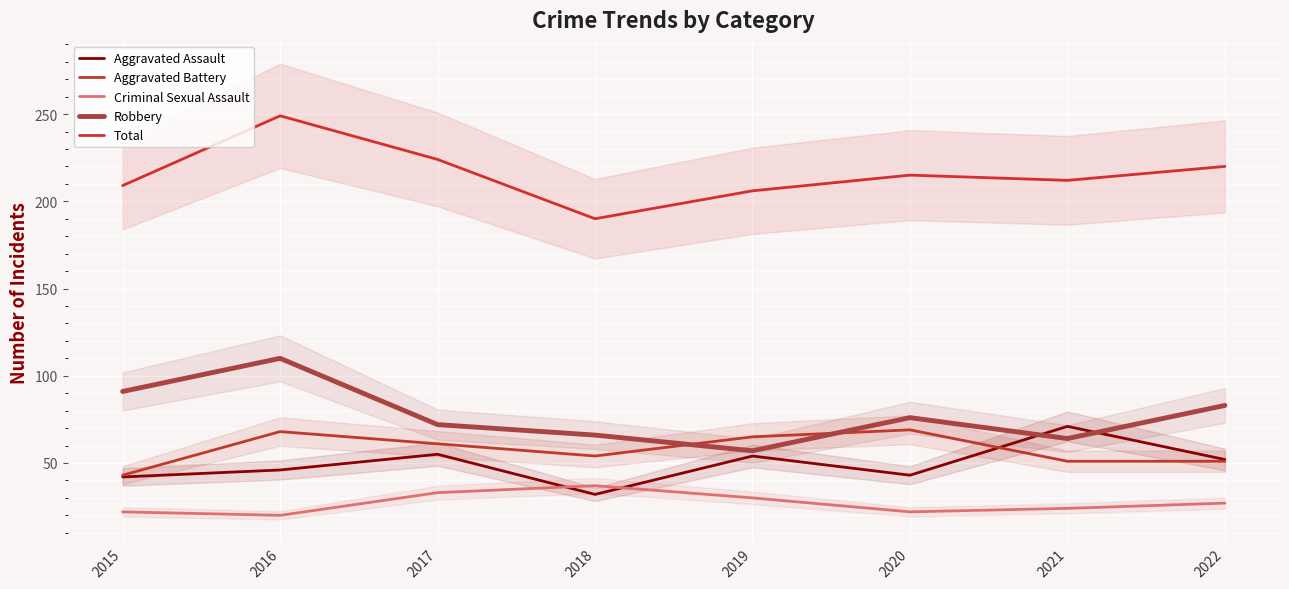

Count the number of data series in this chart.

5